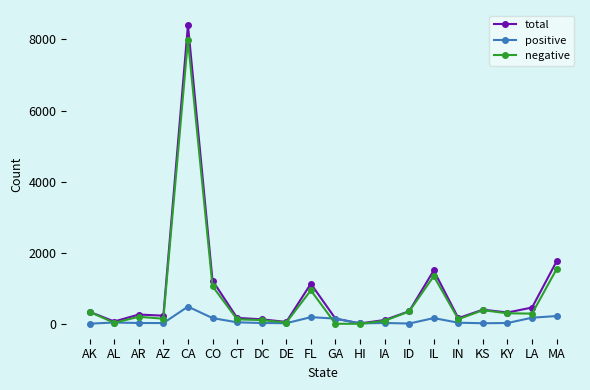

At which category is the sum across all series the highest?

CA